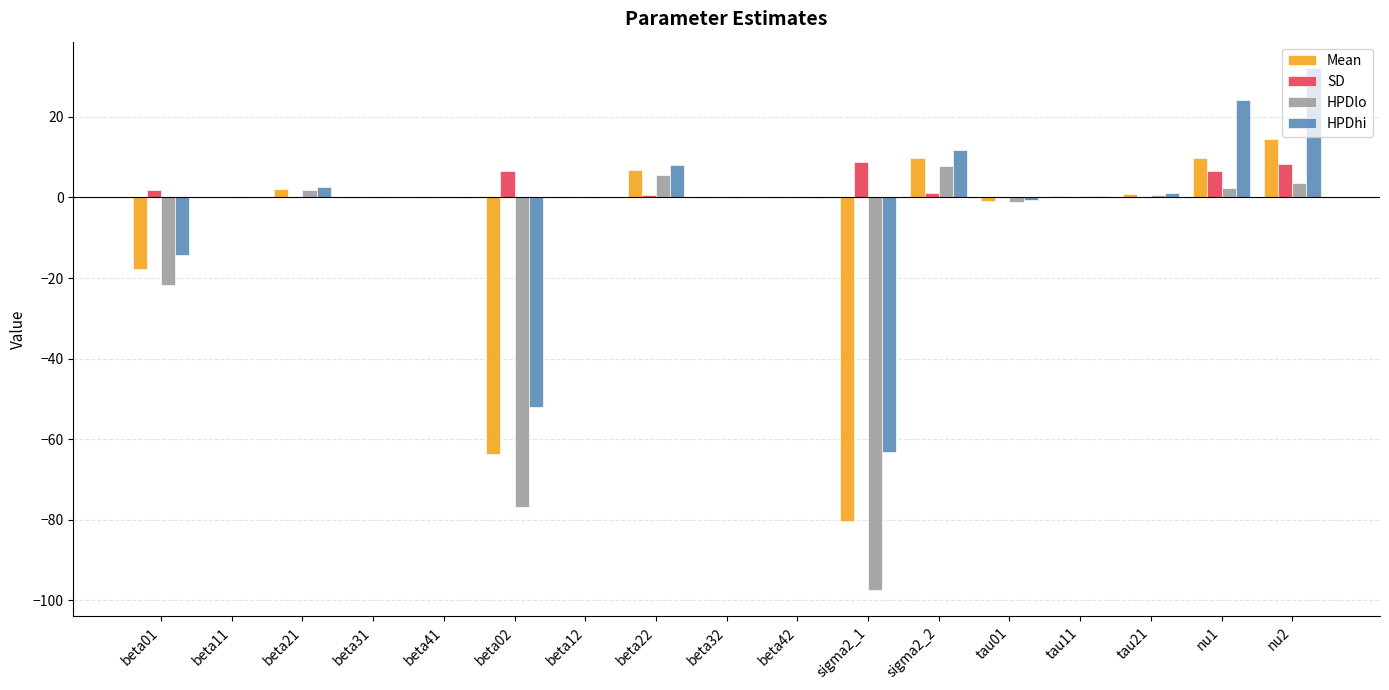

Which series has the widest spread of values?

HPDlo